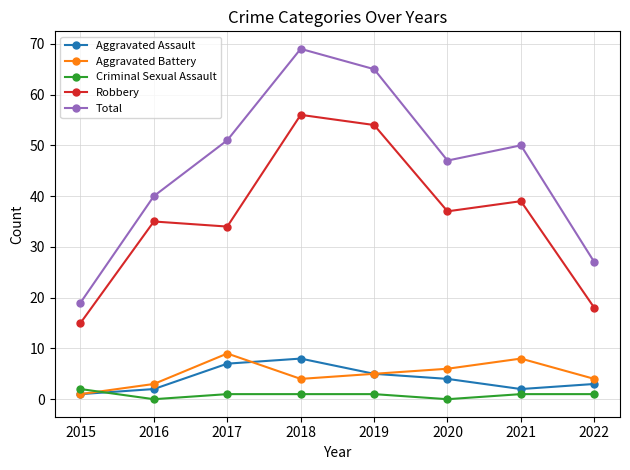

Which series has the largest range (max minus min)?

Total